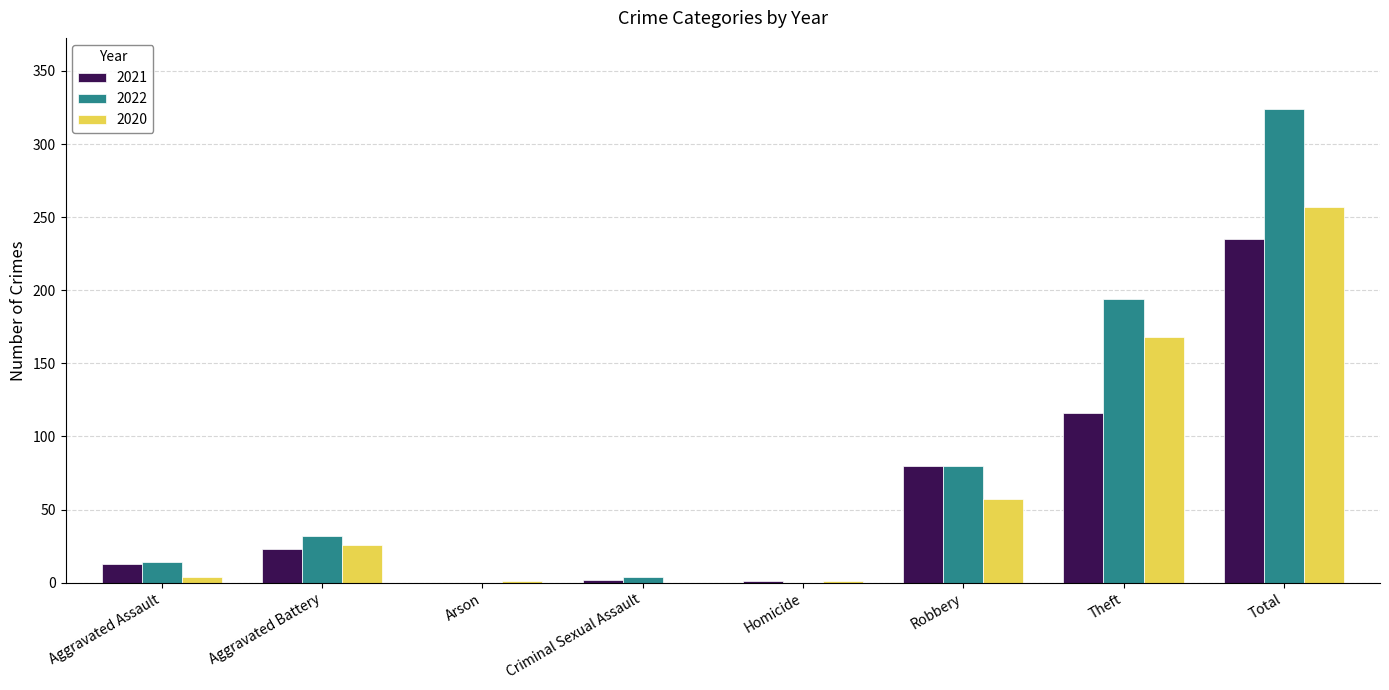

At which label is 2022 closest to 162?

Theft